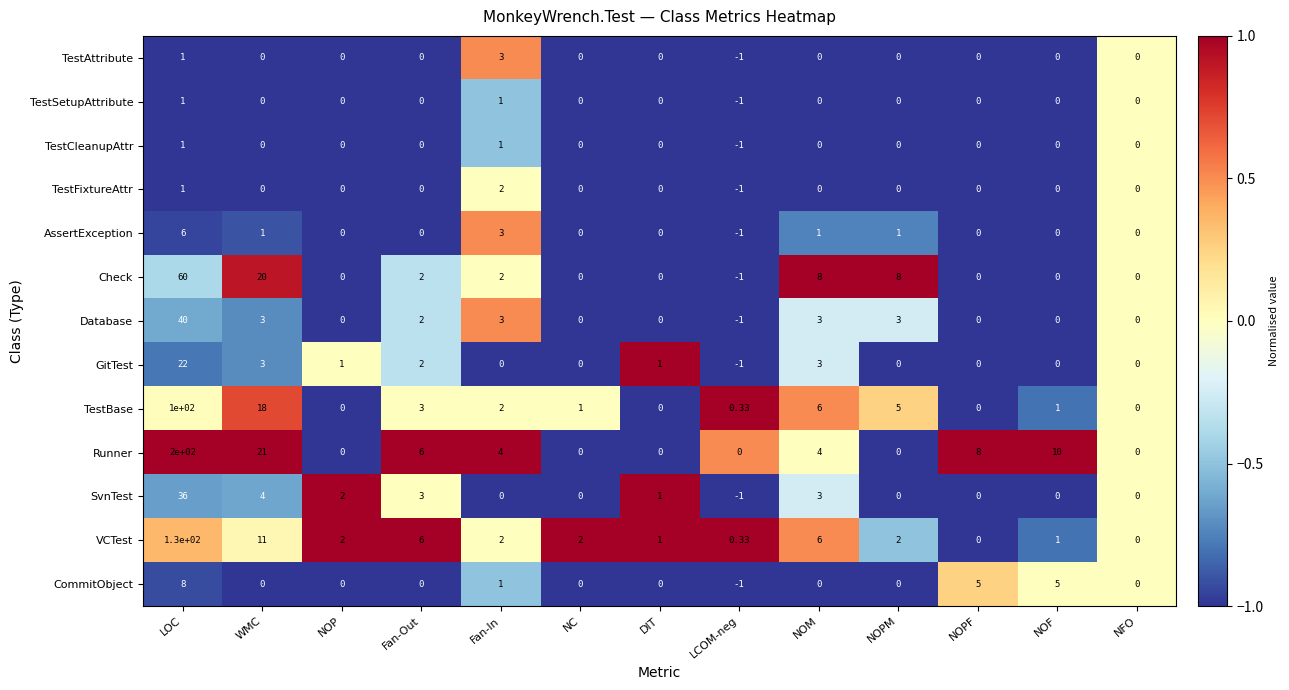

At which category is the sum across all series the highest?

LOC